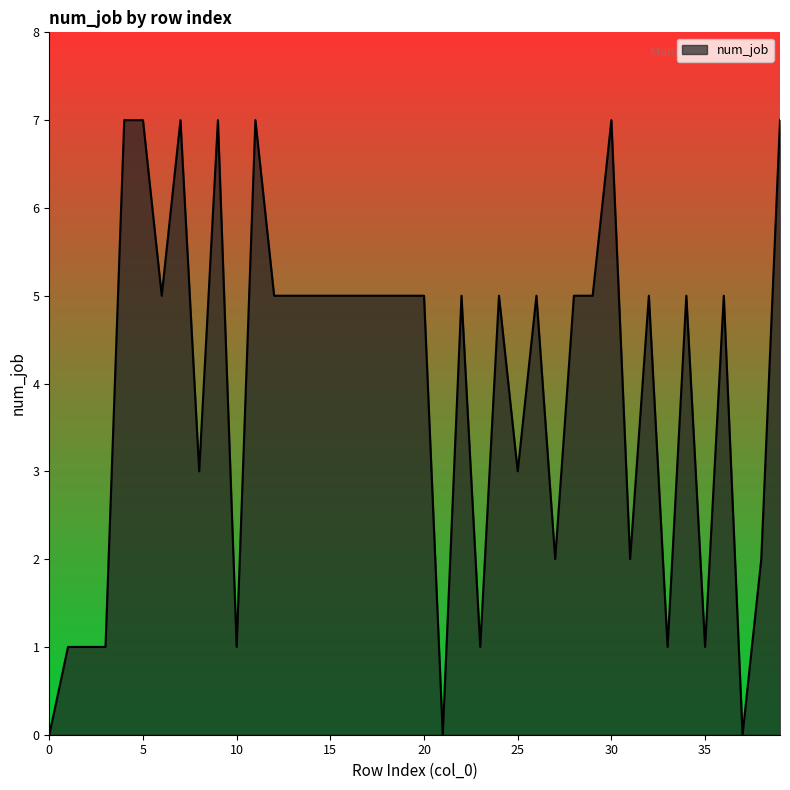

What is the difference between the maximum and minimum values?

7